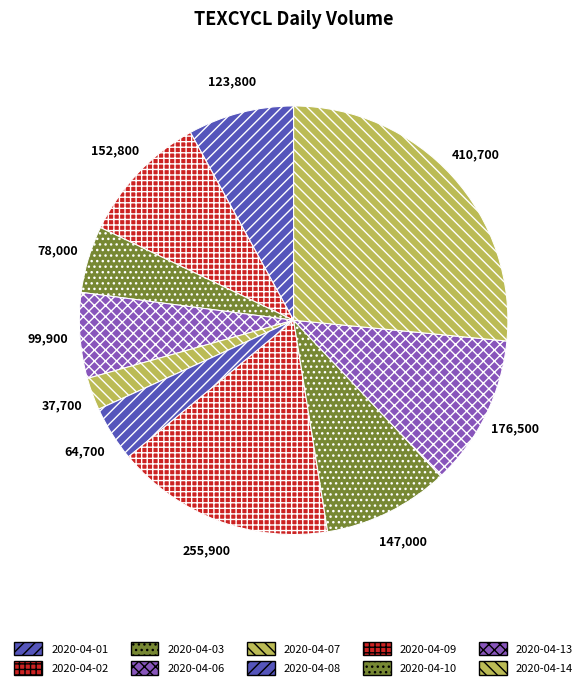

What portion of the pie excludes 2020-04-14?

73.5%